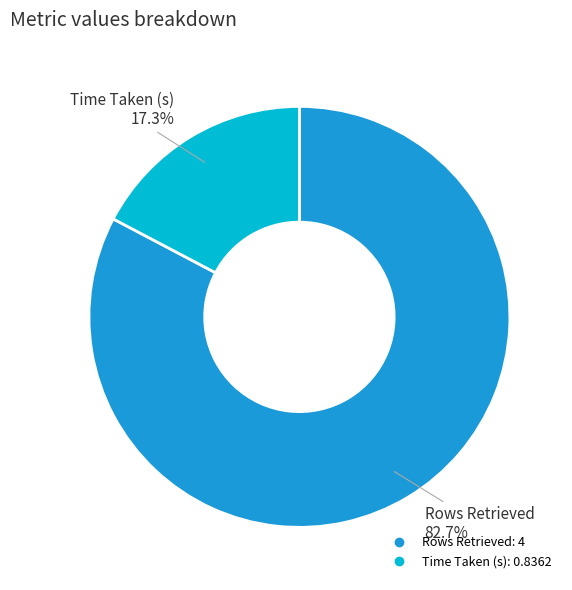

Rank the categories by value from lowest to highest.

Time Taken (s), Rows Retrieved